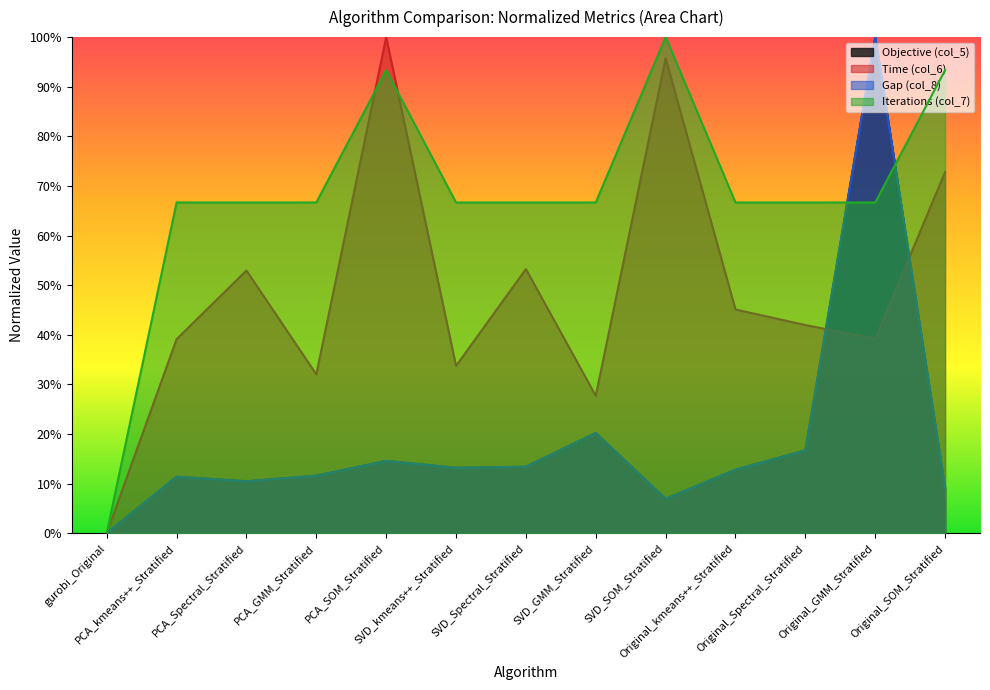

At which category does the chart reach its minimum across all series?

gurobi_Original